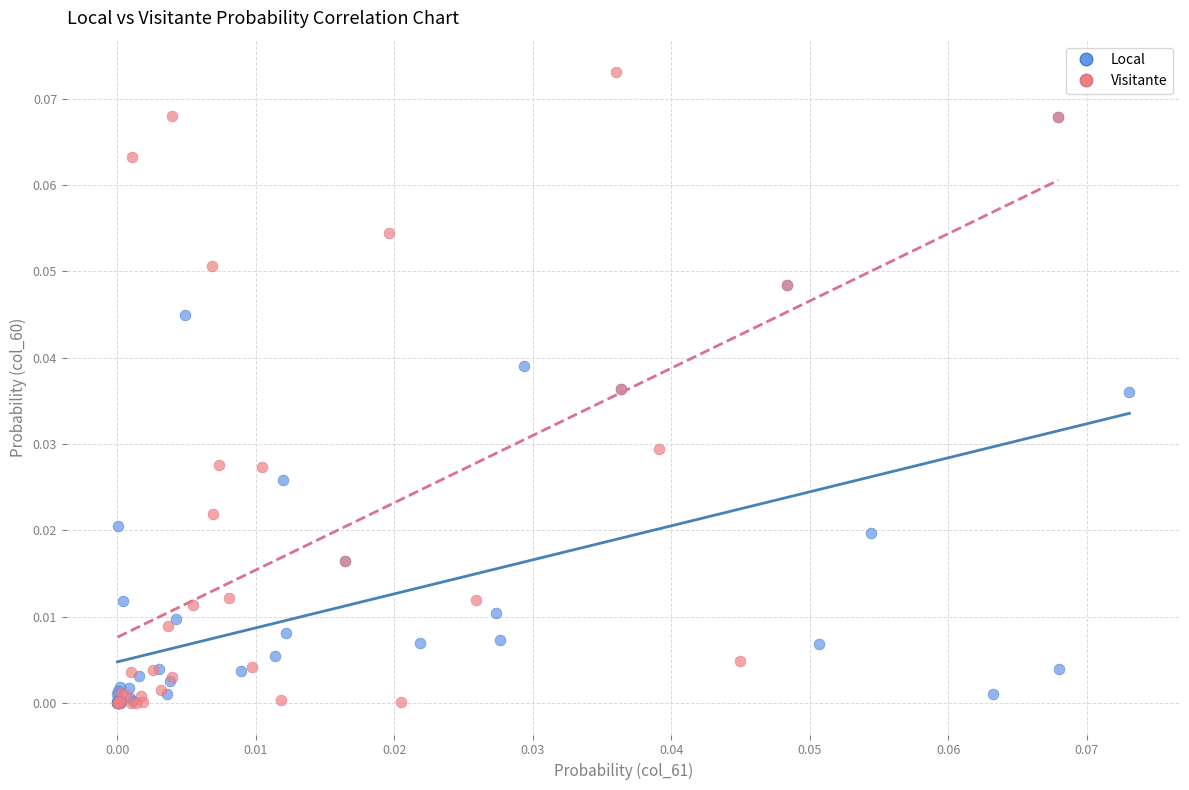

Which series contains the highest Y value?

Visitante